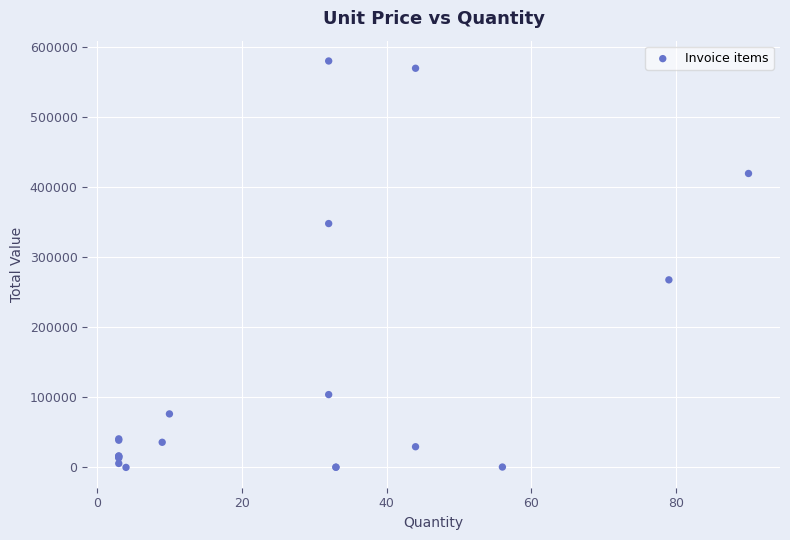

What Y value in the scatter plot is closest to 289908?

267573